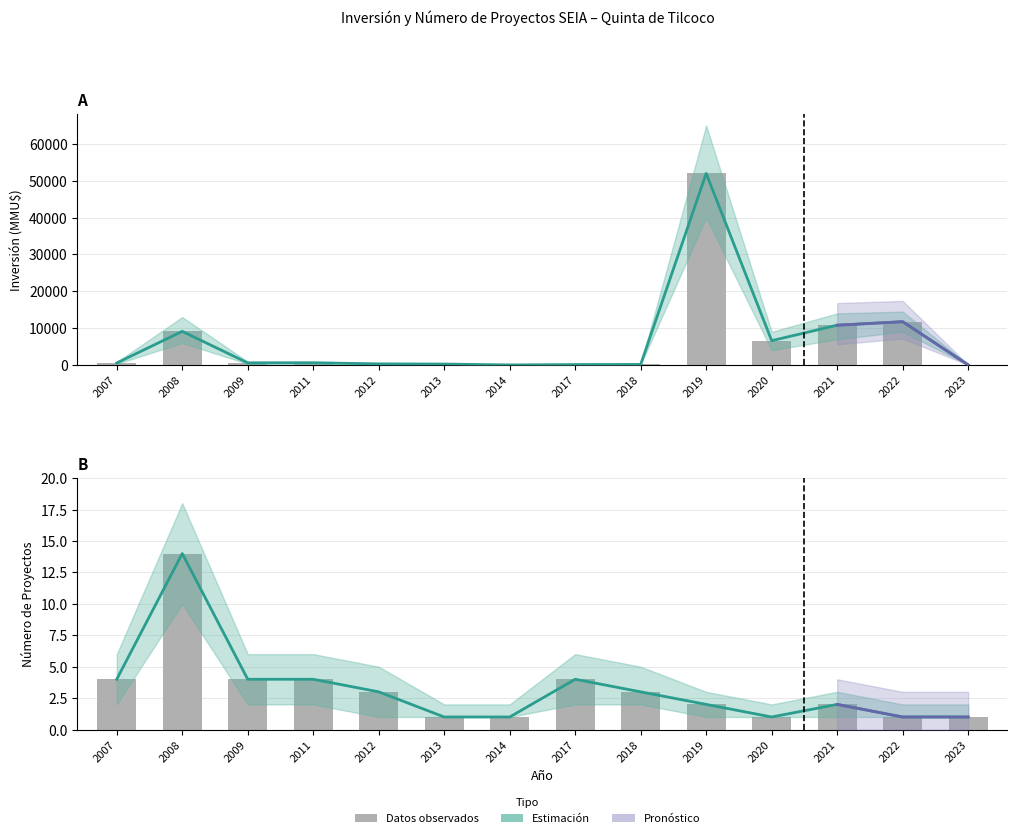

Reading left to right, transcribe all the data shown in this chart.

Inversión(MMU$): 2007=544	2008=9121	2009=572	2011=600	2012=300	2013=250	2014=18	2017=116	2018=149	2019=52000	2020=6600	2021=10800	2022=11750	2023=30
Número de Proyectos: 2007=4	2008=14	2009=4	2011=4	2012=3	2013=1	2014=1	2017=4	2018=3	2019=2	2020=1	2021=2	2022=1	2023=1